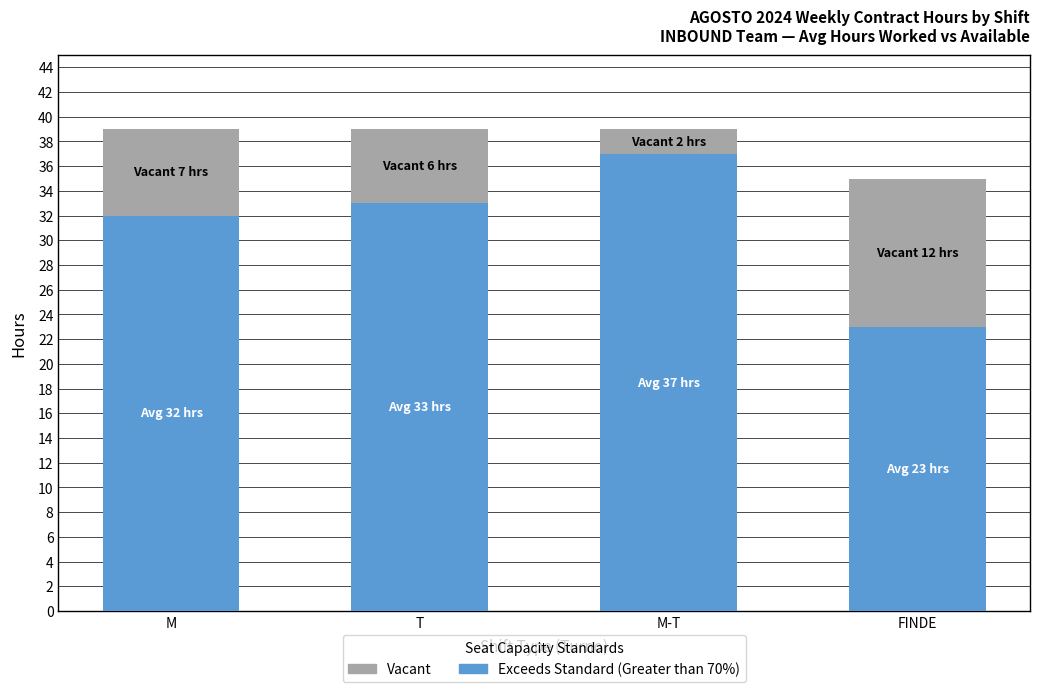

Reading left to right, what are the values for Exceeds Standard (Greater than 70%)?

M=32	T=33	M-T=37	FINDE=23